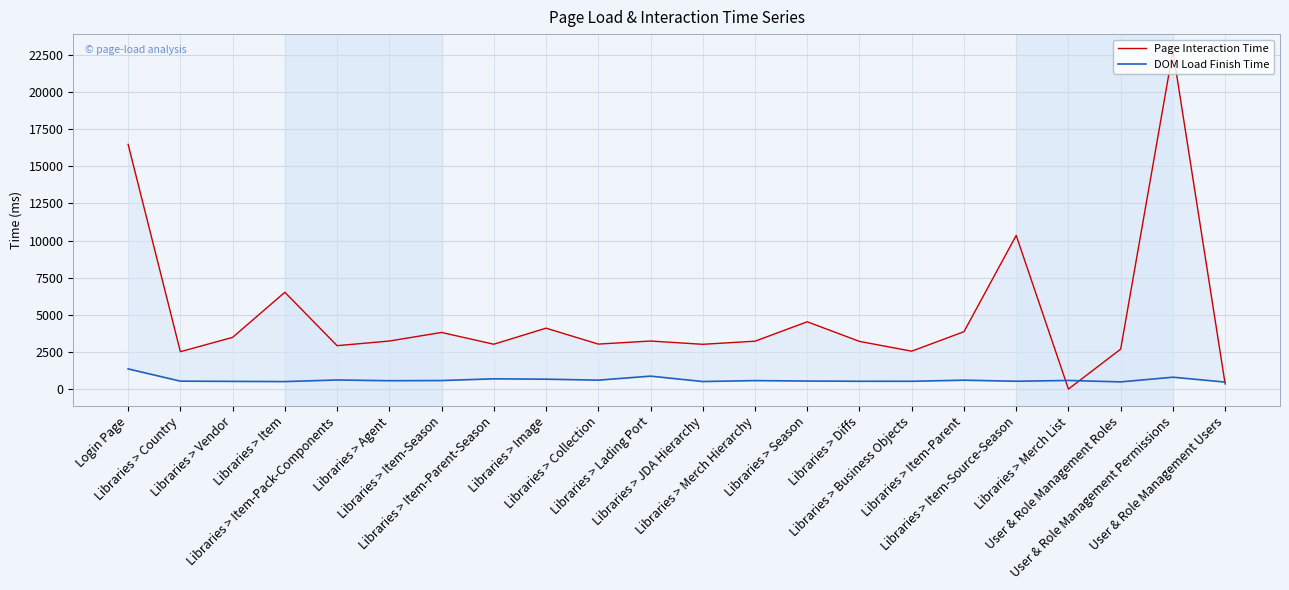

What is the maximum value shown in the chart?

22759